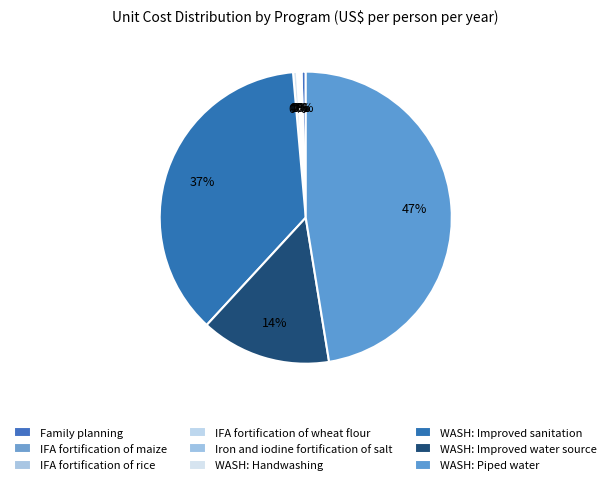

Is WASH: Improved water source the majority of the pie?

No